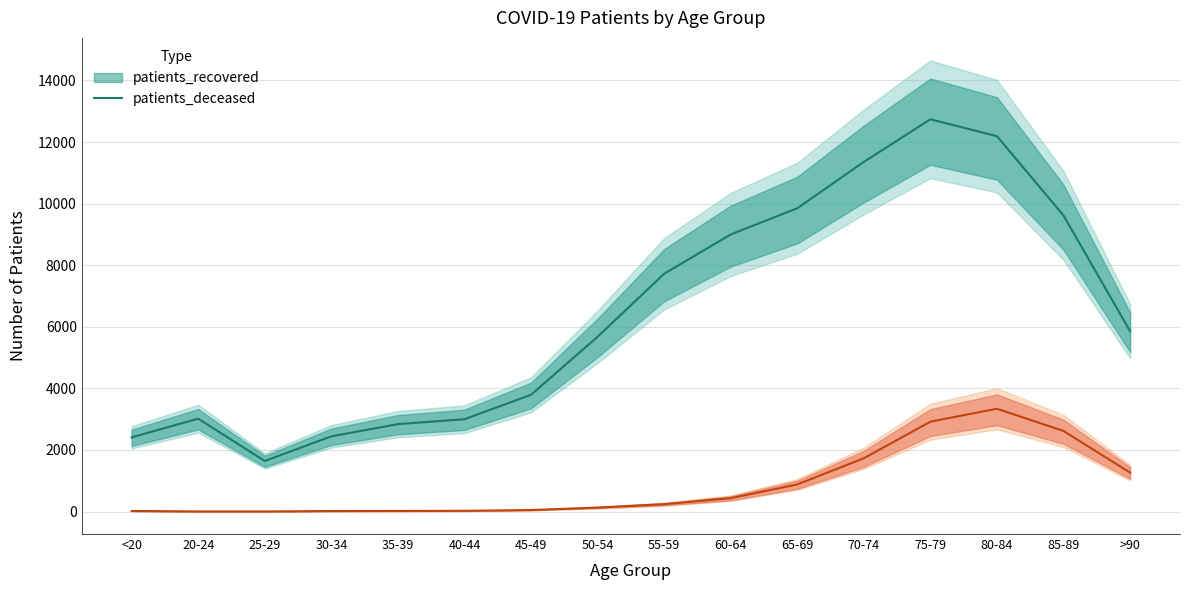

What is the value of the 5th point from the left?

19